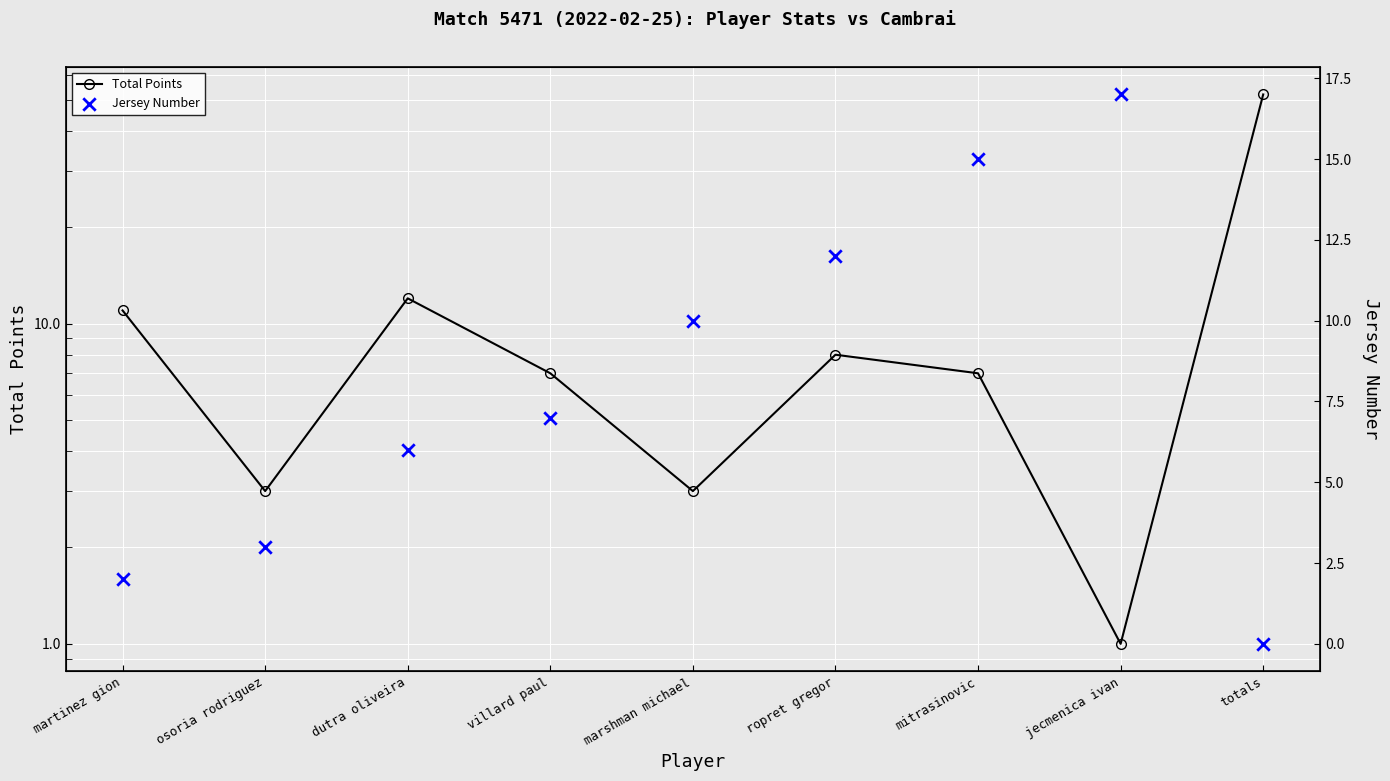

Which series reaches the maximum Y coordinate?

Total Points